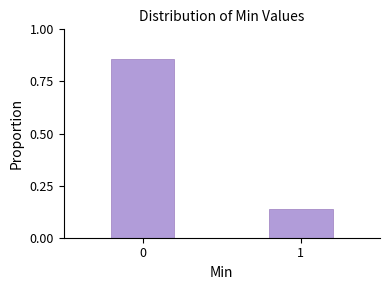

What is the change in value from 0 to 1?

-0.7